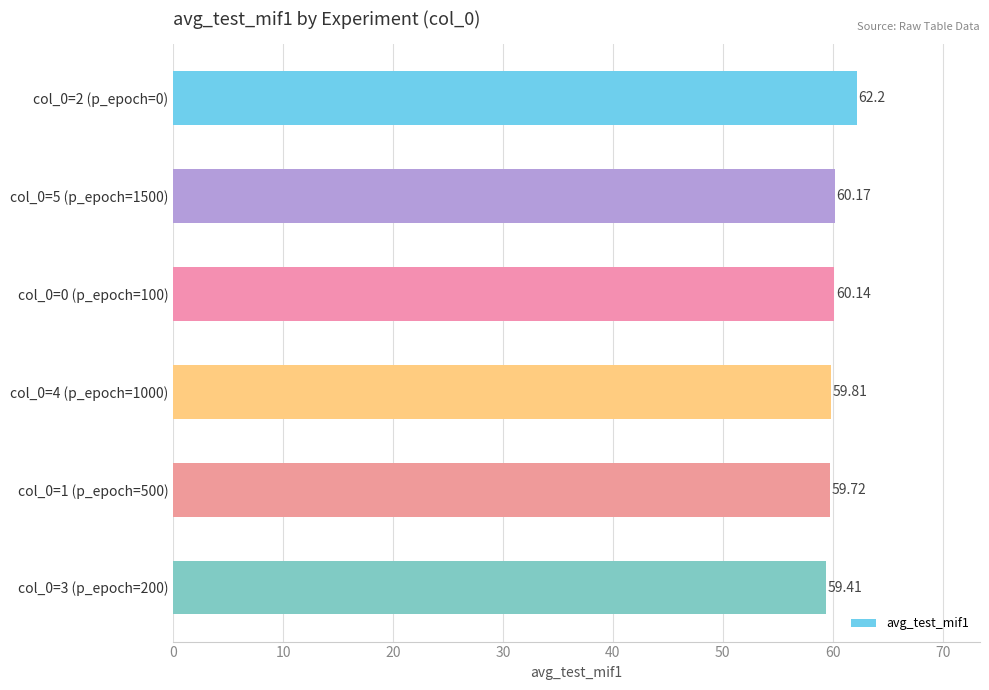

What is the difference between the maximum and second lowest values?

2.5